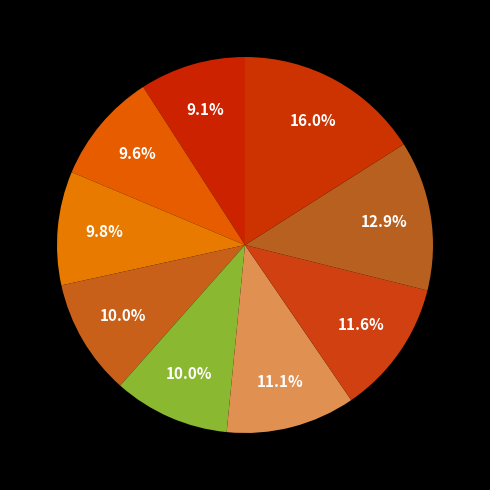

How many slices are in this pie chart?

9